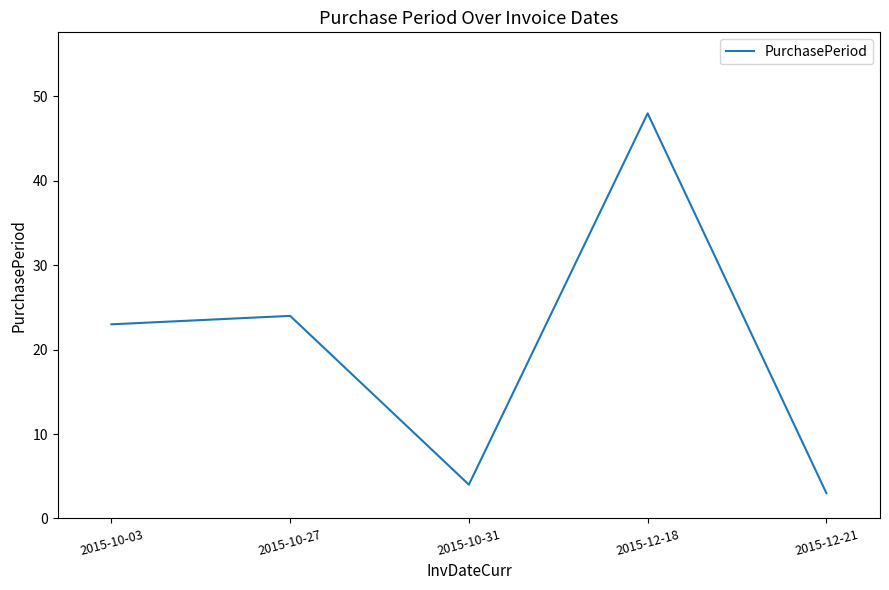

The chart shows a value of 23 at 2015-10-03. True or false?

True